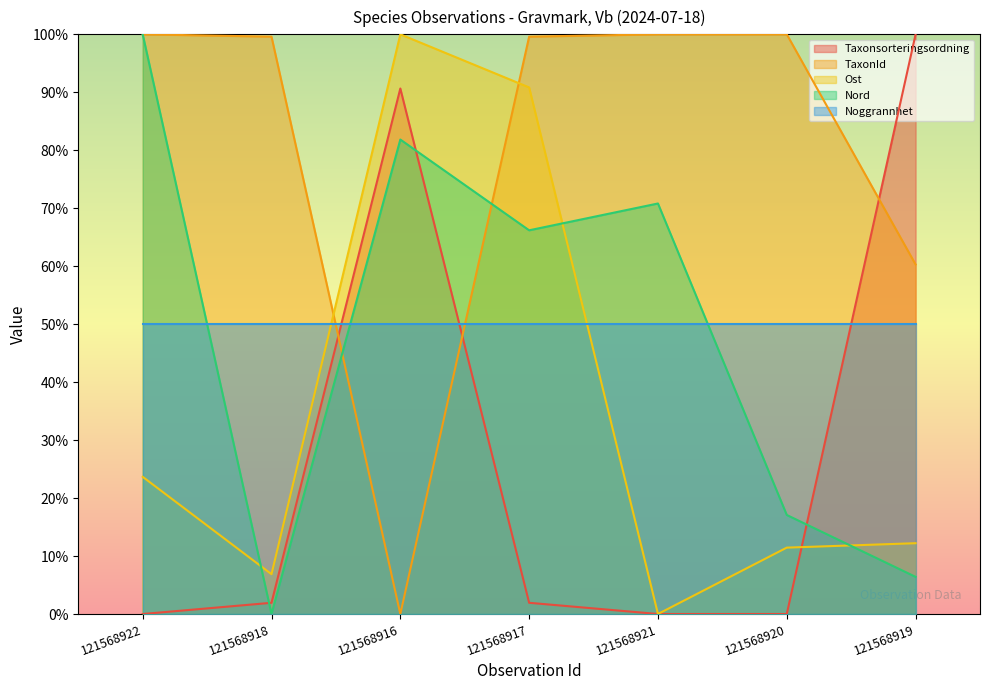

At 121568917, list the series in order from smallest to largest.

Taxonsorteringsordning, Noggrannhet, Nord, Ost, TaxonId